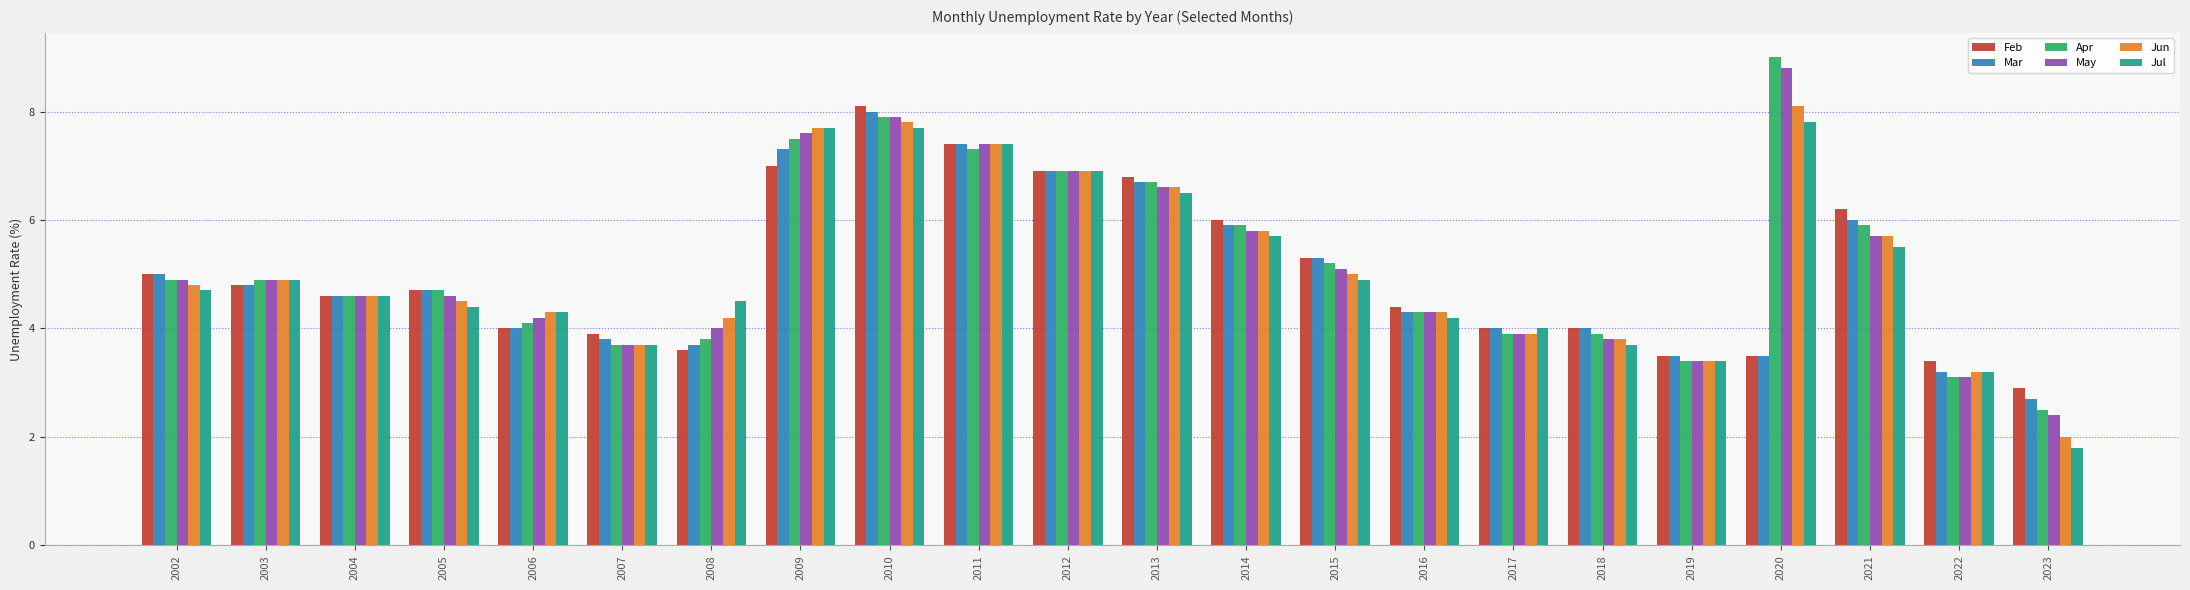

What is the sum of all Feb values?

110.0